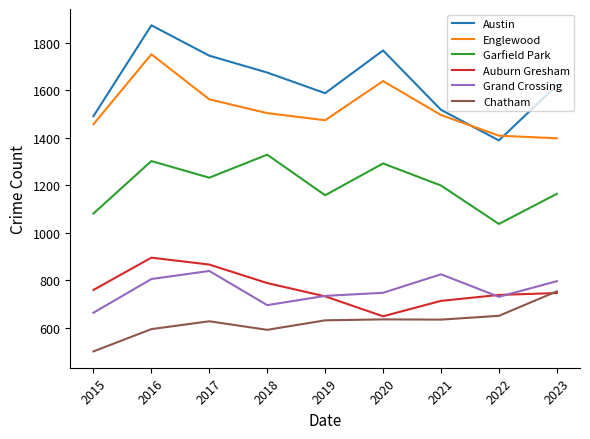

True or false: Chatham and Englewood cross at least once.

False